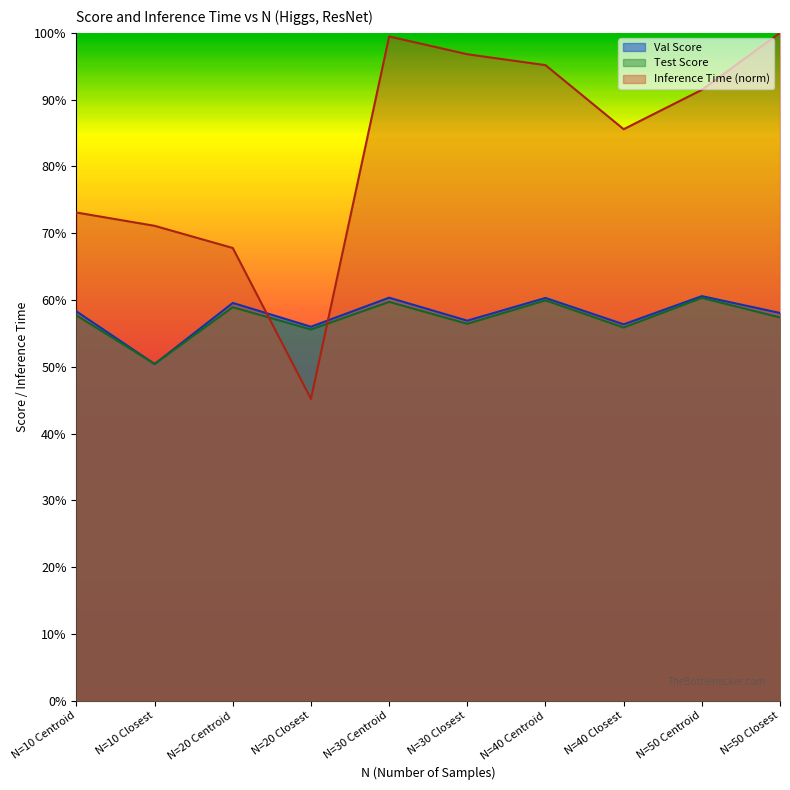

At which label is Test Score closest to 0?

N=10 Closest